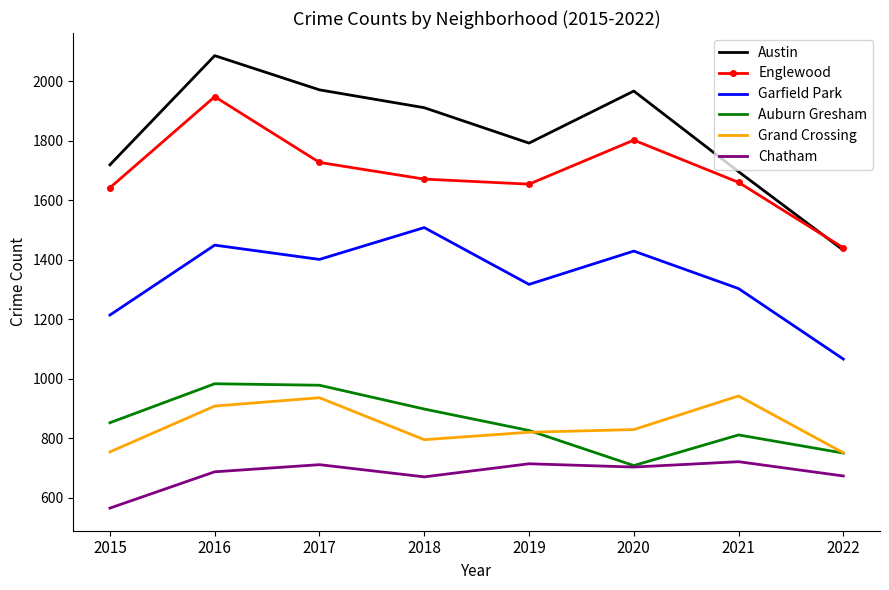

Which series has the largest total across all categories?

Austin